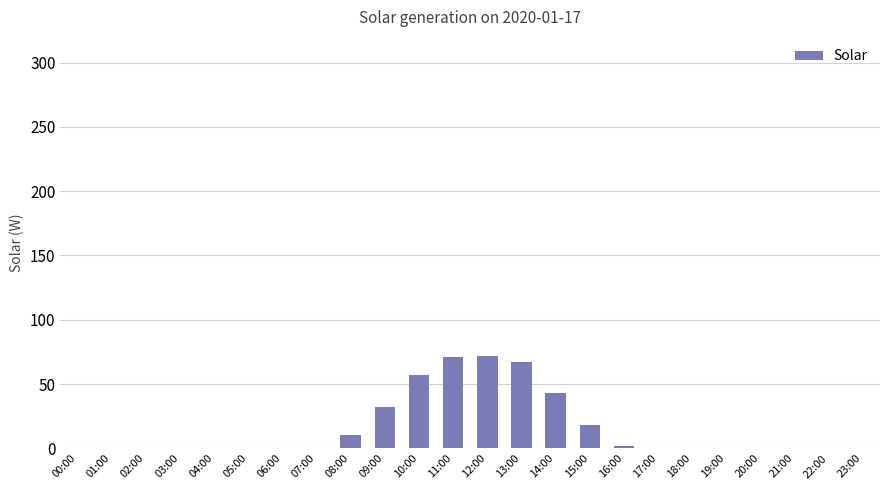

The chart shows a value of 33 at 22:00. True or false?

False